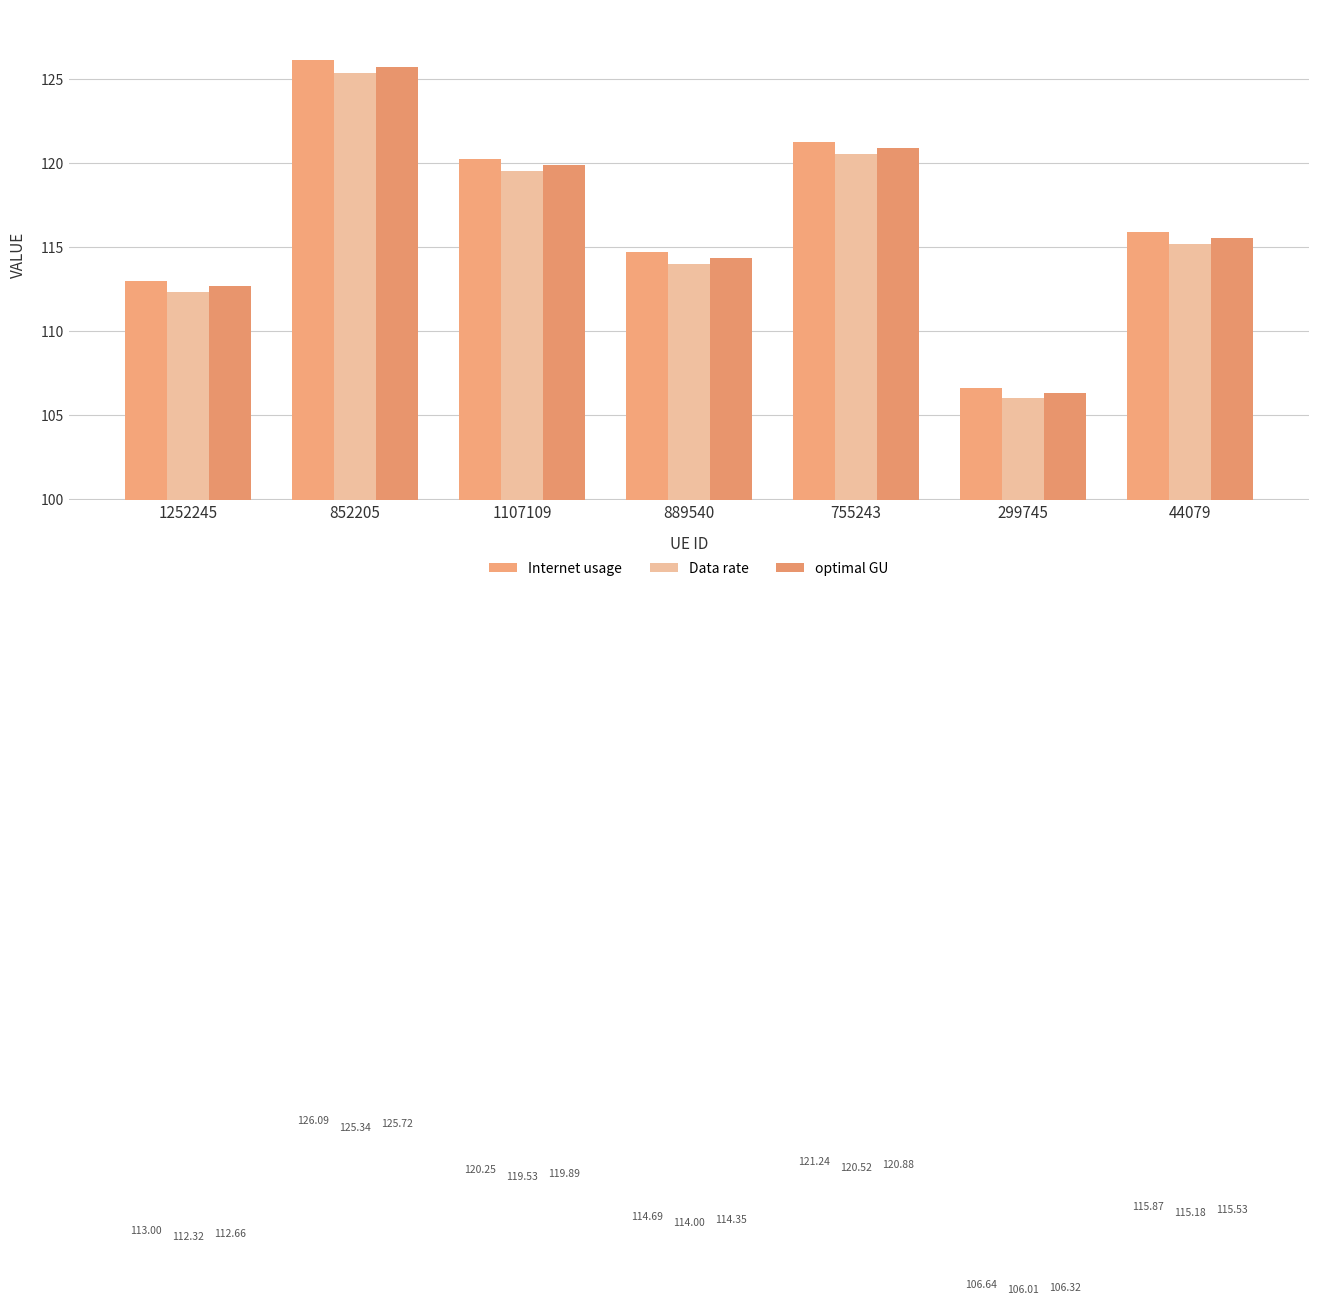

Reading left to right, transcribe all the data shown in this chart.

Internet usage: 1252245=113.0	852205=126.1	1107109=120.2	889540=114.7	755243=121.2	299745=106.6	44079=115.9
Data rate: 1252245=112.3	852205=125.3	1107109=119.5	889540=114.0	755243=120.5	299745=106.0	44079=115.2
optimal GU: 1252245=112.7	852205=125.7	1107109=119.9	889540=114.3	755243=120.9	299745=106.3	44079=115.5